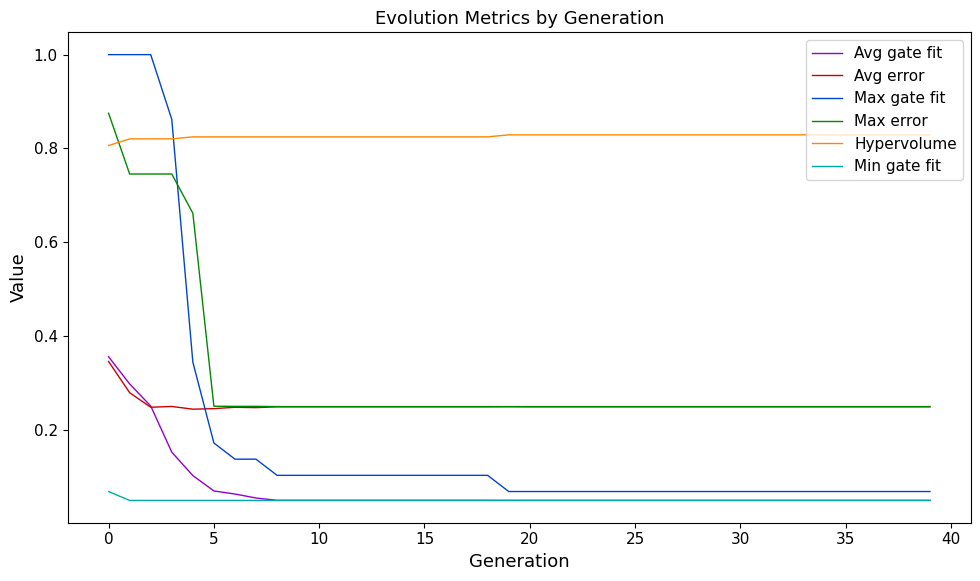

Which series has the largest range (max minus min)?

Max gate fit